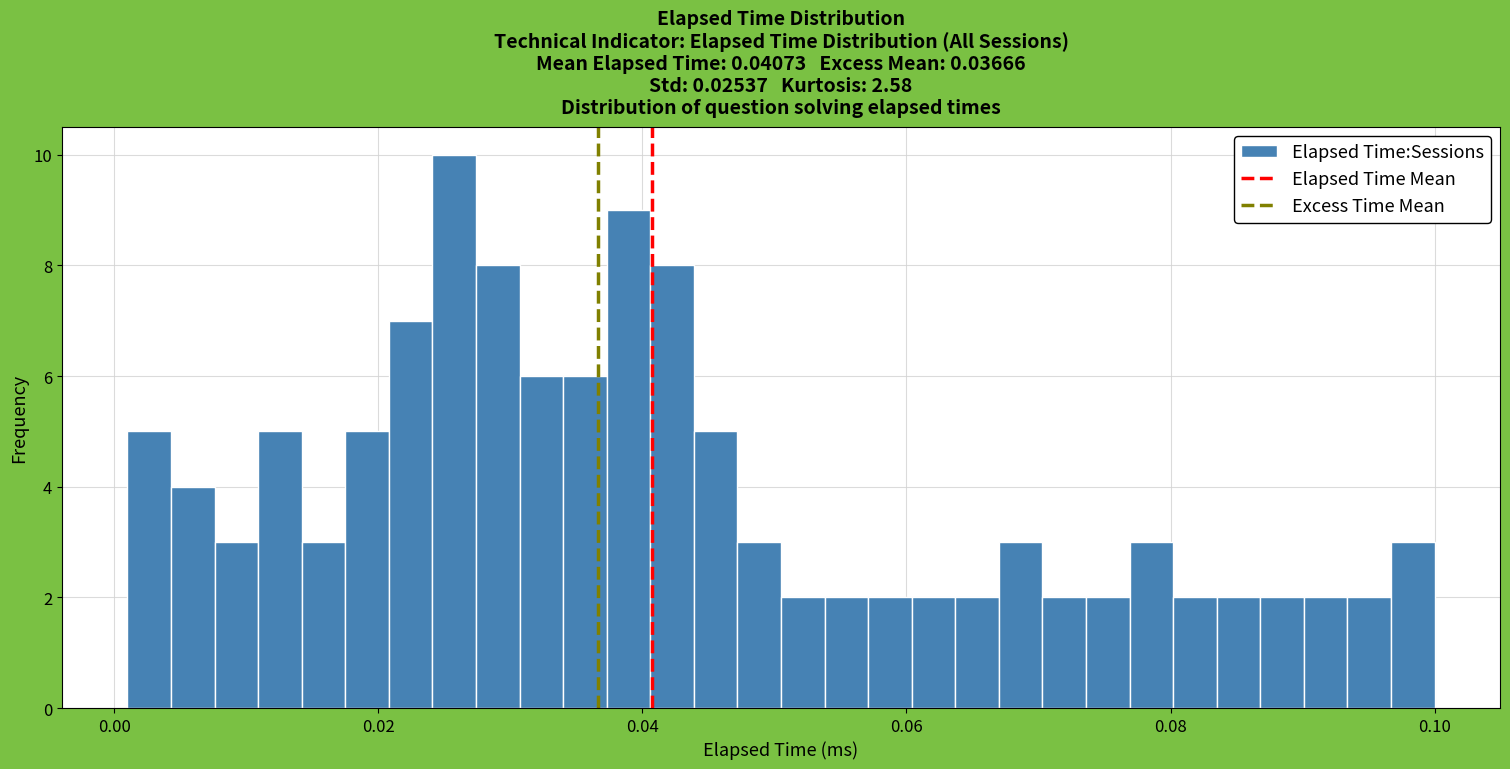

Read against the x-axis, roughly where is the centre of the tallest bar?

0.026